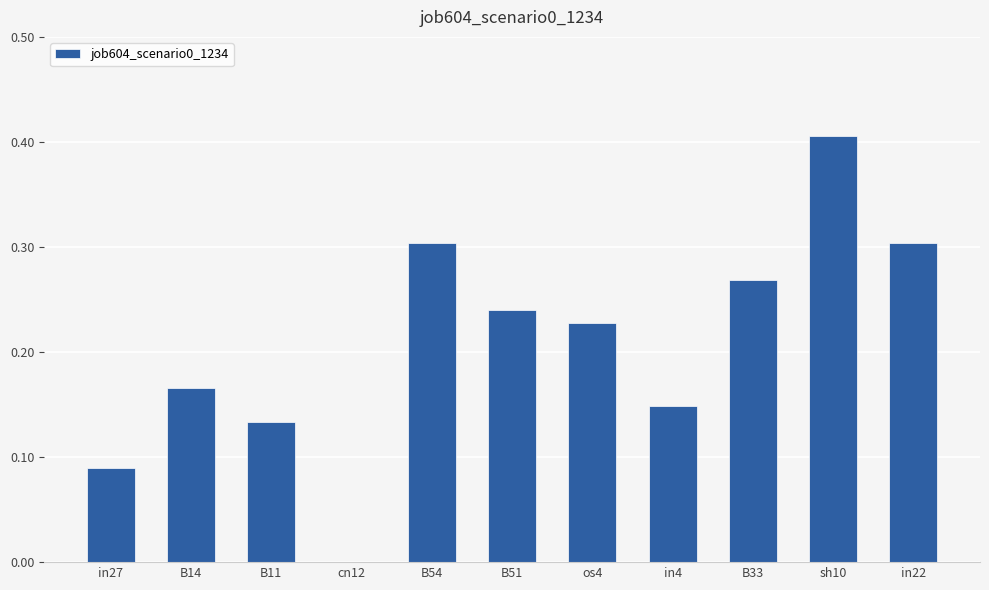

Count the values in the range 0 to 1.

11